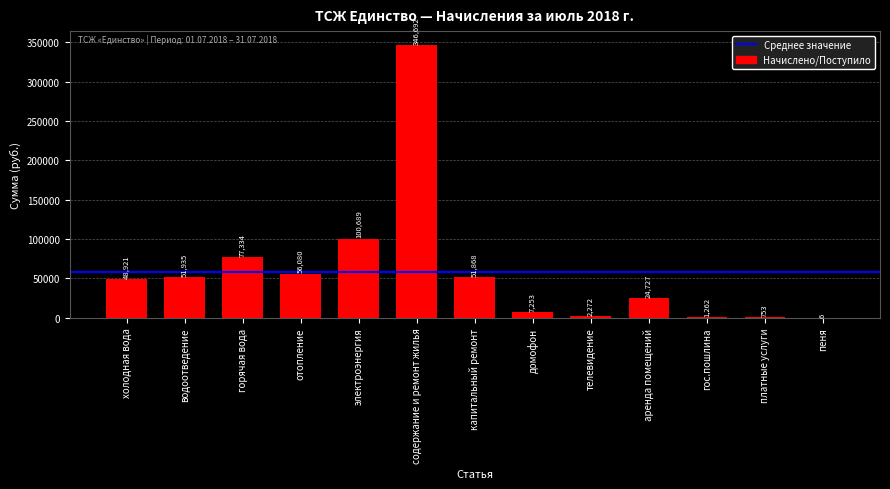

Where is the data nearest to the value 173349?

электроэнергия